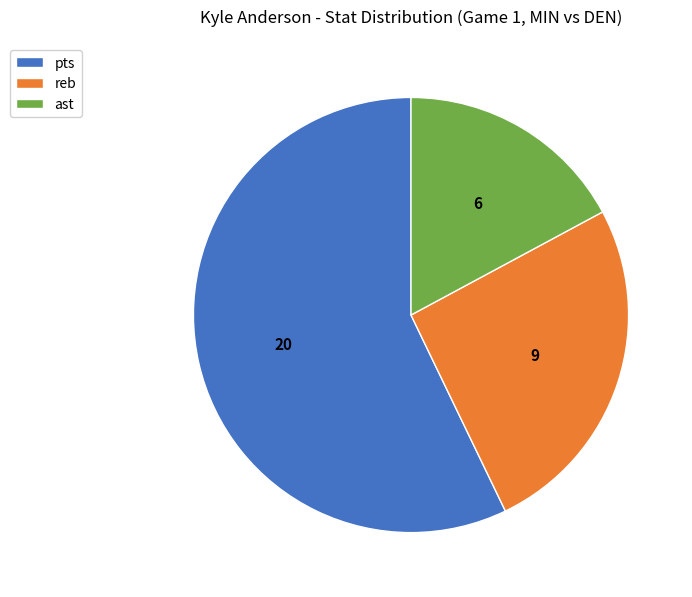

Is the sum of reb and ast greater than half?

No